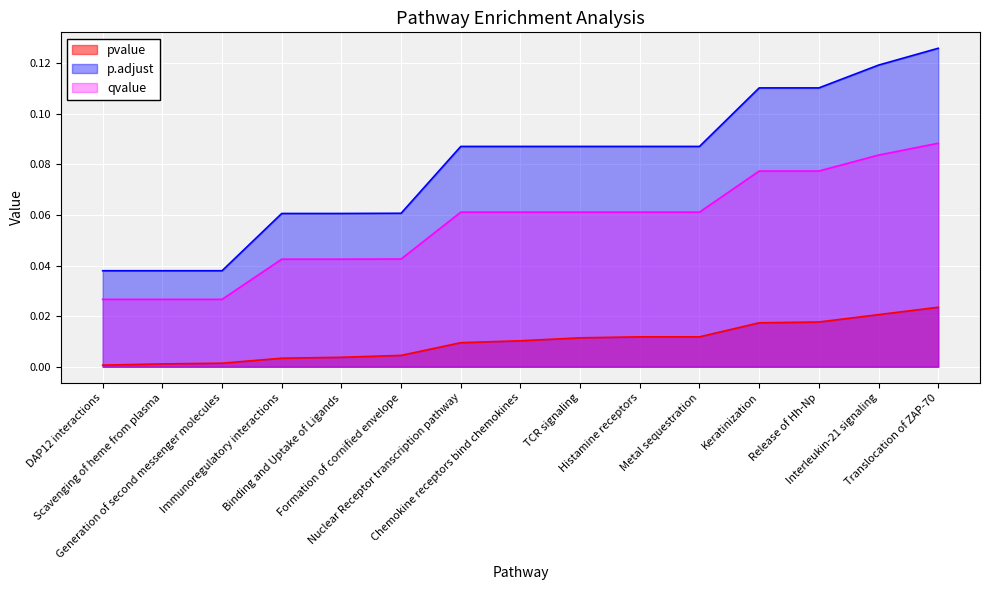

What position from the left is Histamine receptors?

10